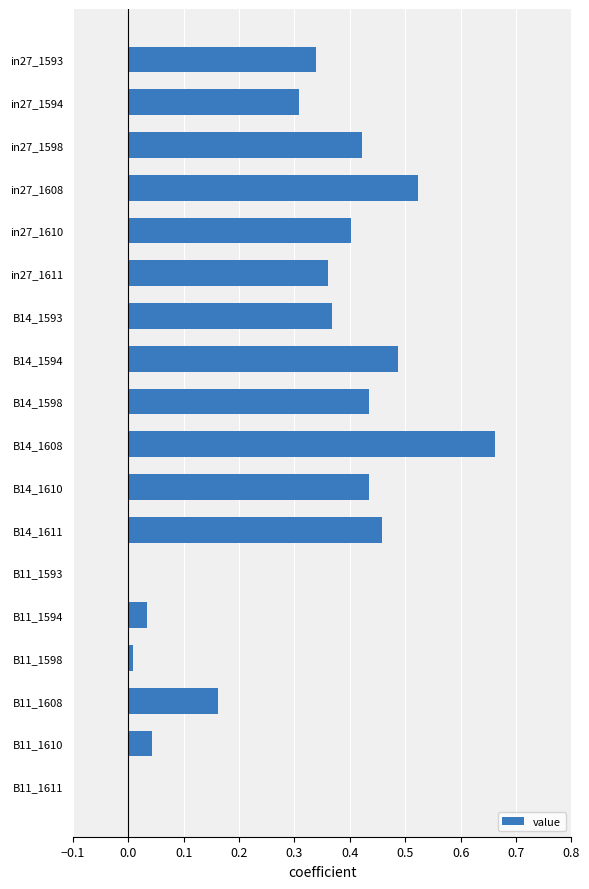

Between in27_1610 and B11_1611, which is larger?

in27_1610